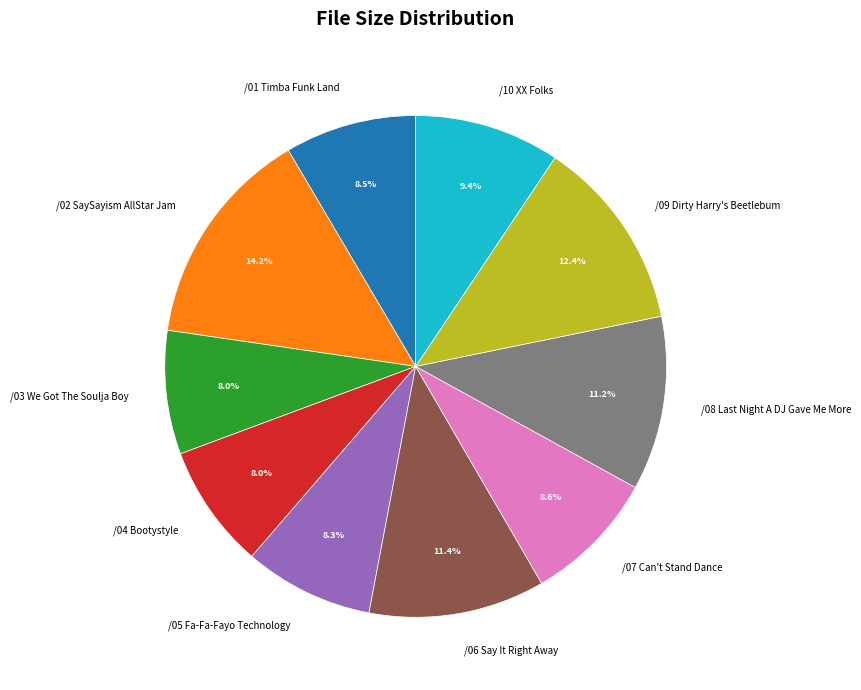

Combined, what portion of the pie is /10 XX Folks and /05 Fa-Fa-Fayo Technology?

17.7%